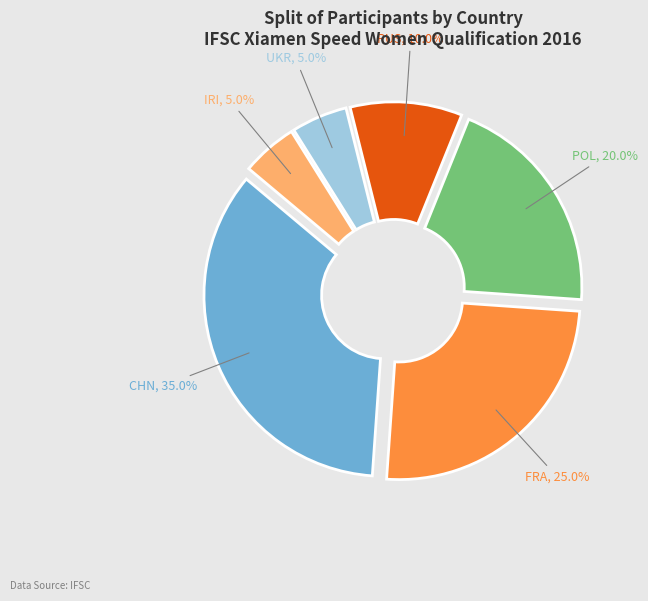

What is the ratio of the value at UKR to the value at RUS?

0.5